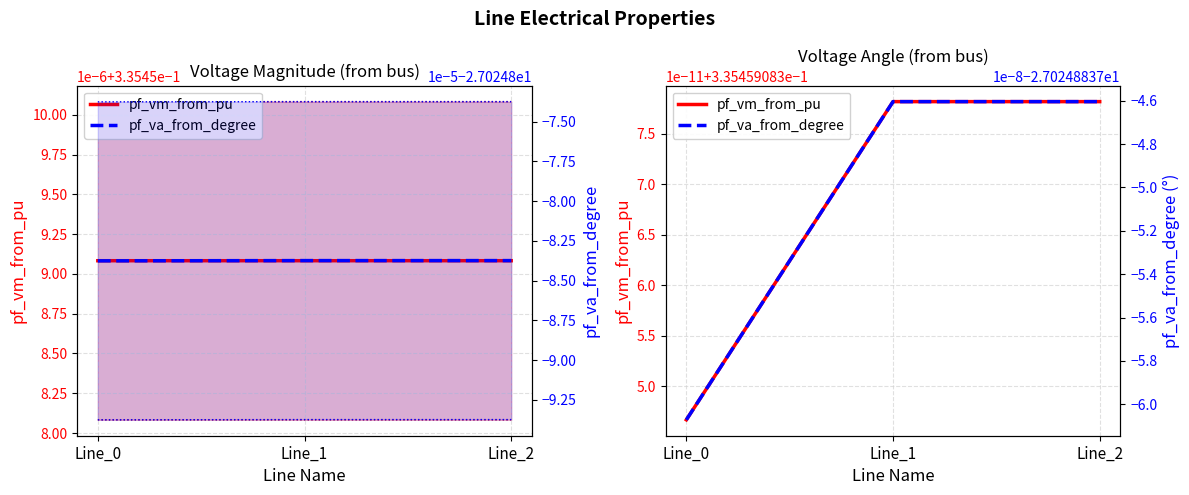

Reading left to right, extract all data points from this chart.

pf_vm_from_pu: 0.3	0.3	0.3
pf_va_from_degree: -27.0	-27.0	-27.0